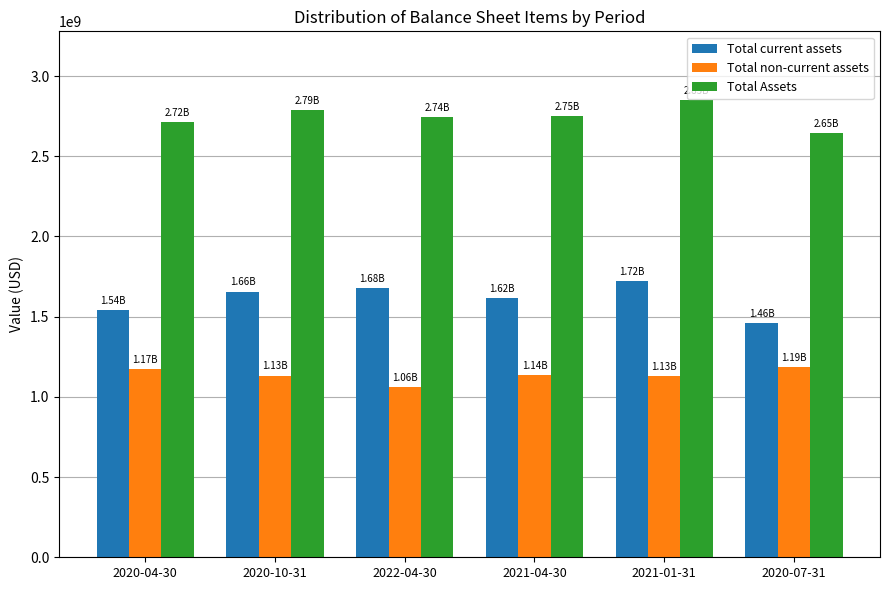

What is the difference between the highest and lowest values at 2020-07-31?

1460127000